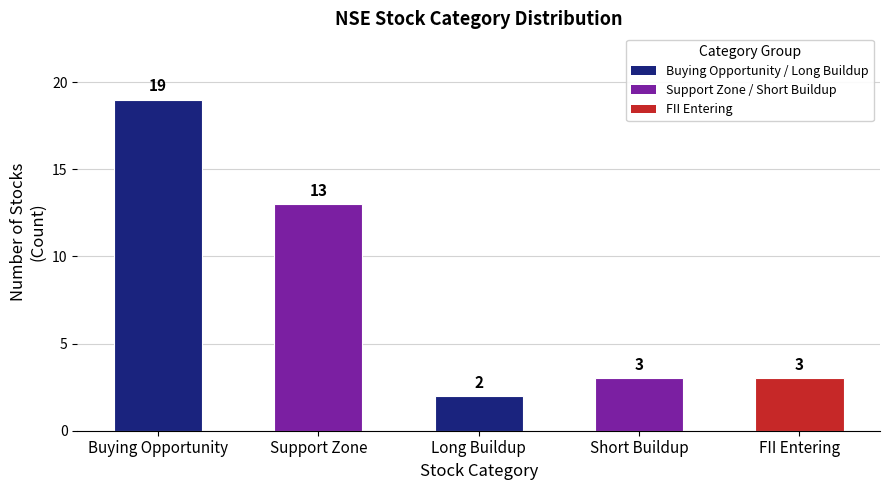

Reading right to left, what are all the values shown in this chart?

FII Entering=3	Short Buildup=3	Long Buildup=2	Support Zone=13	Buying Opportunity=19